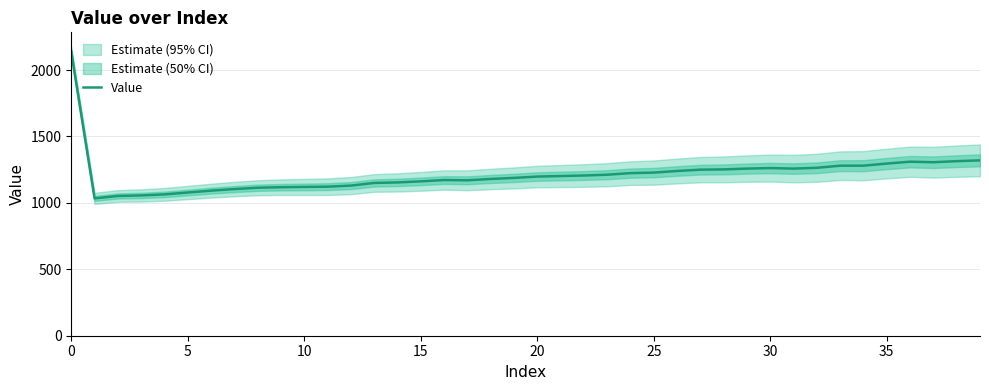

Between 34 and 39, which is larger?

39